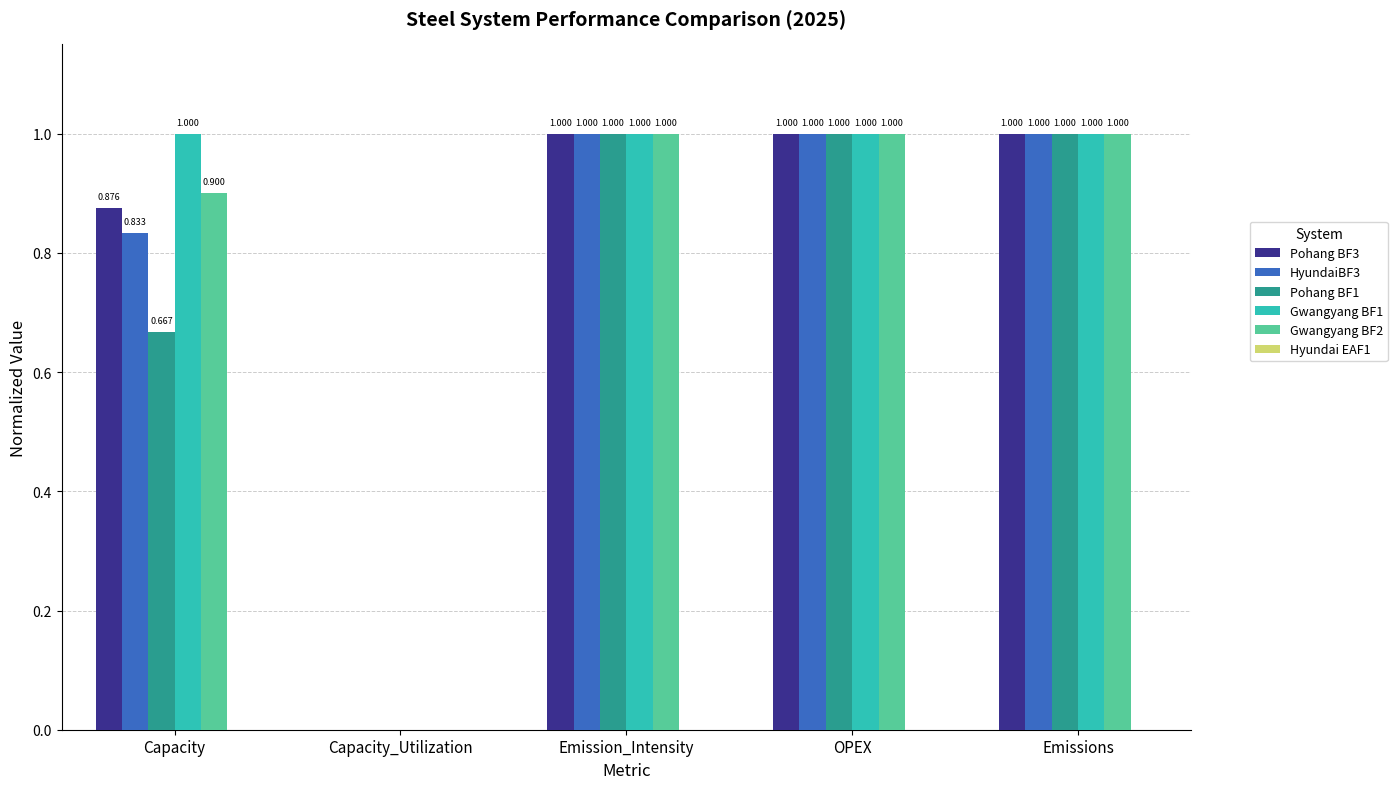

Is the value of Gwangyang BF2 at Capacity_Utilization greater than the value of Pohang BF1 at Emissions?

No